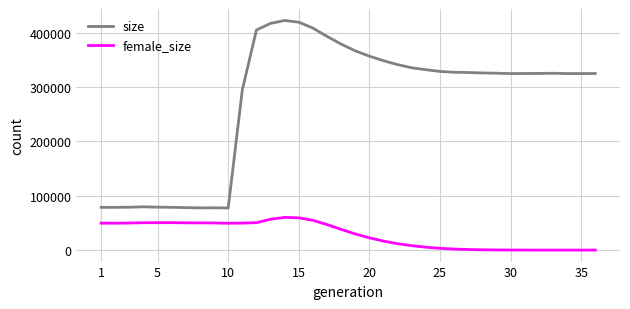

Which series has the widest spread of values?

size